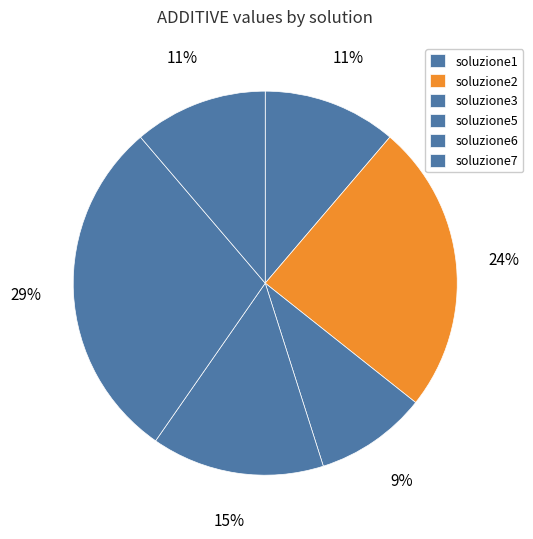

How much of the chart is everything except soluzione2?

75.6%